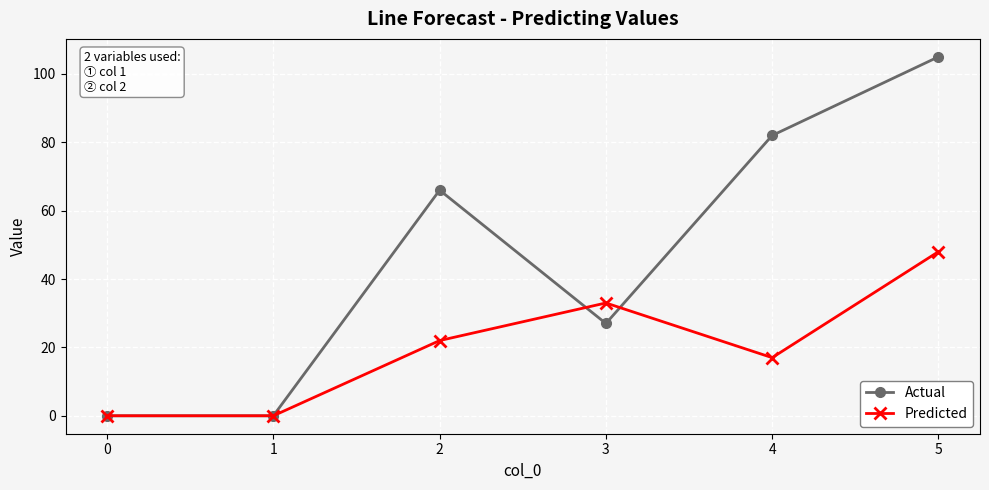

In Predicted, how many points are higher than both neighbors (excluding endpoints)?

1